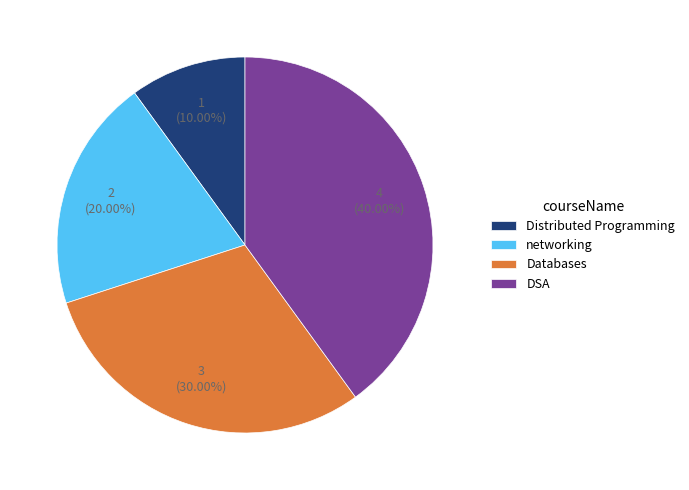

Count the number of slices in the pie.

4